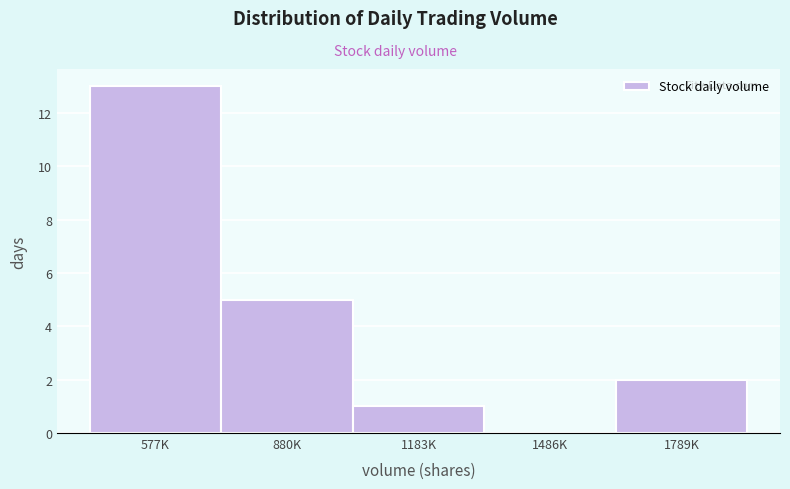

Reading right to left, what are all the values shown in this chart?

1789K=2	1486K=0	1183K=1	880K=5	577K=13